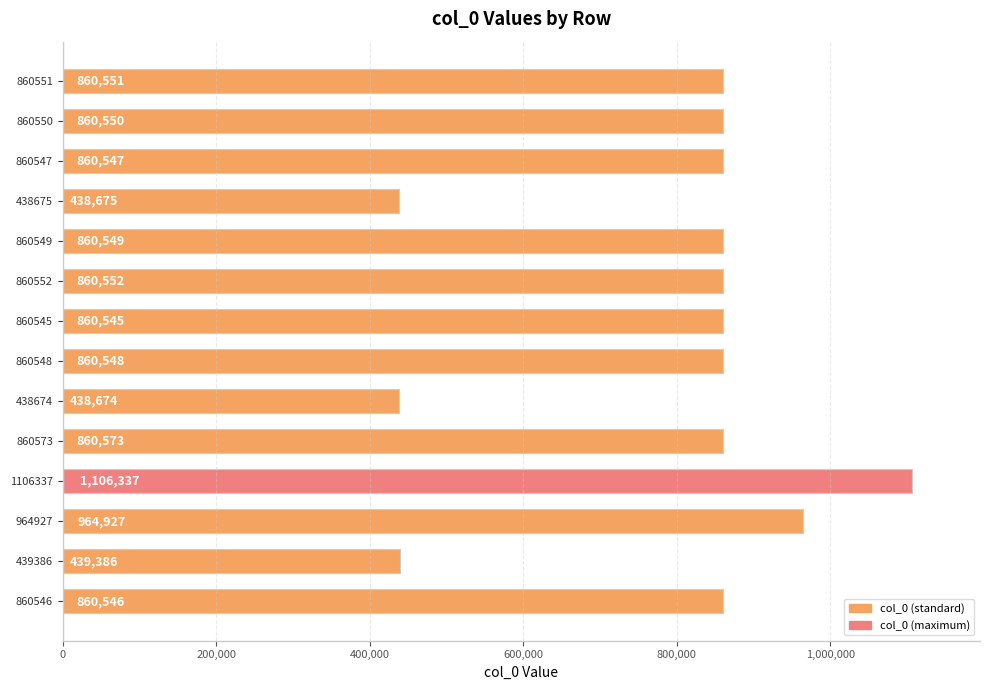

At which category does the chart reach its minimum across all series?

438674